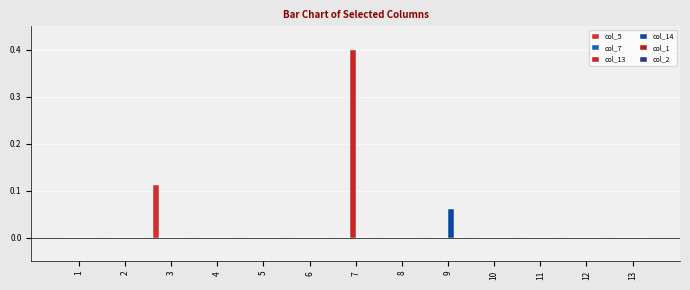

Which series changed the most between 7 and 9?

col_13